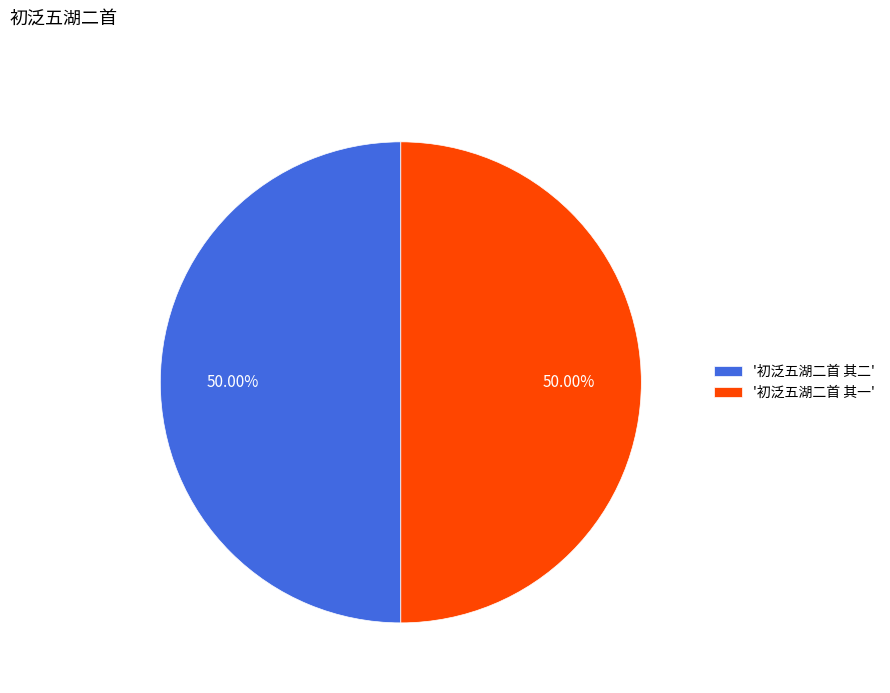

Combined, do '初泛五湖二首 其一' and '初泛五湖二首 其二' account for over 50%?

Yes